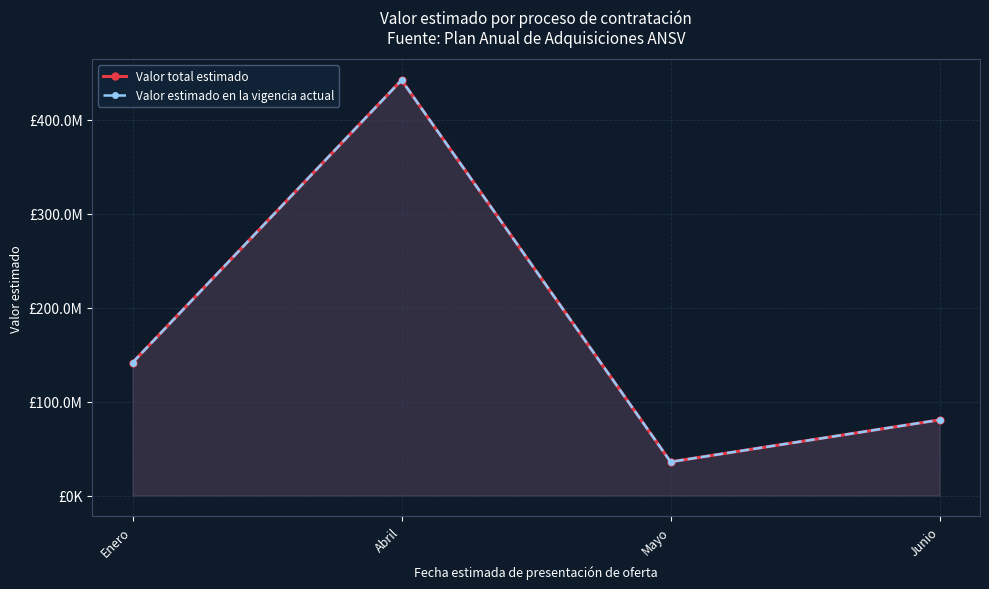

True or false: Valor estimado en la vigencia actual and Valor total estimado intersect in this chart.

False